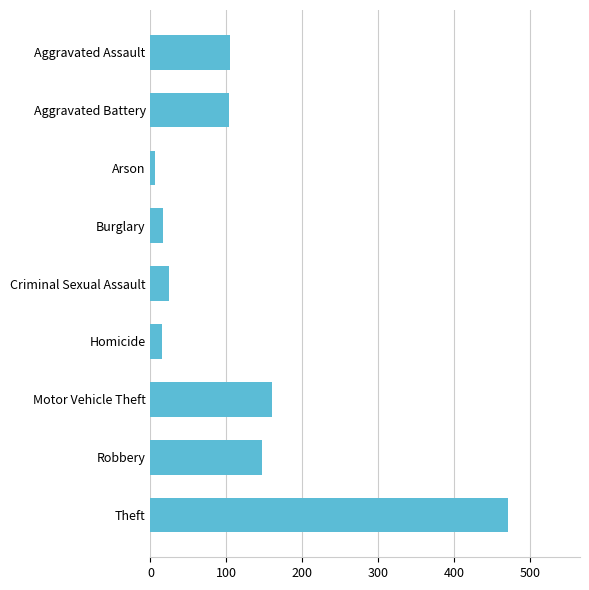

Does the chart contain any negative values?

No